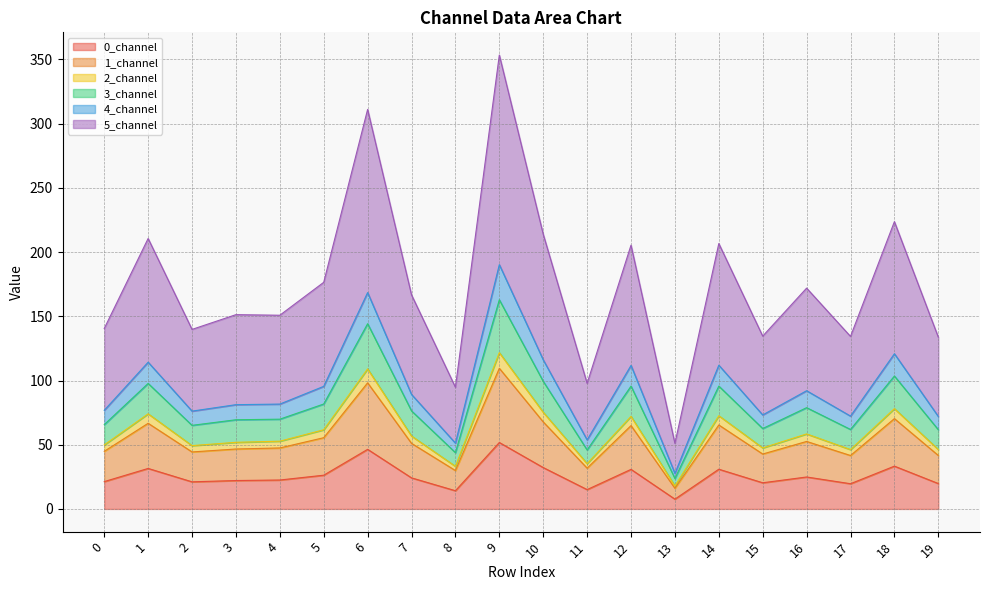

In 0_channel, how many points are lower than both neighbors (excluding endpoints)?

6